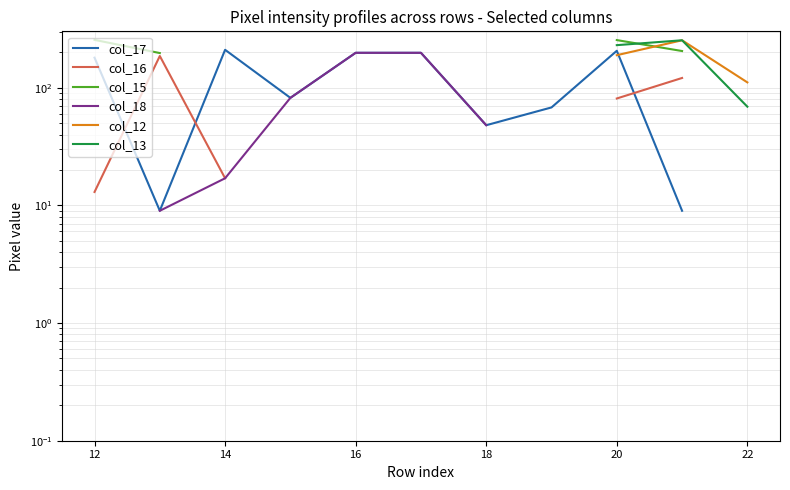

Between 13 and 22, which series saw the biggest shift?

col_12